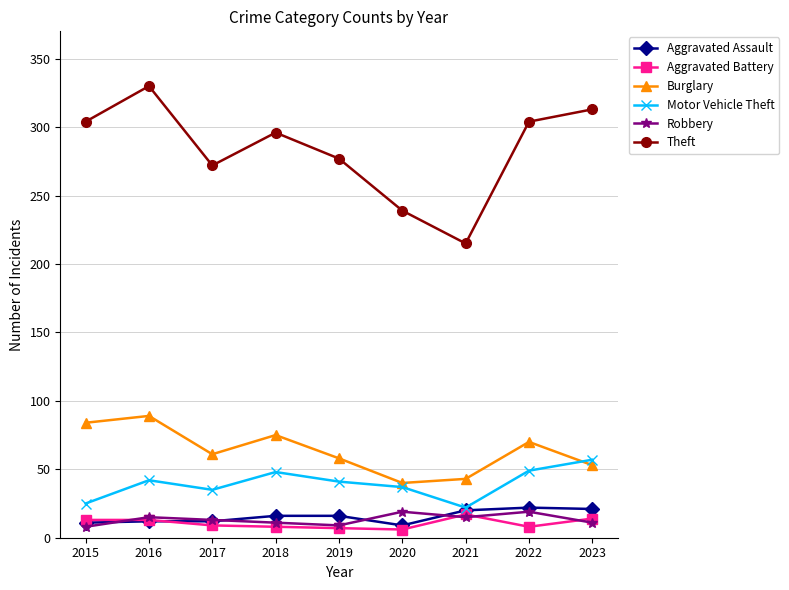

Which category has the highest value in the Motor Vehicle Theft series?

2023